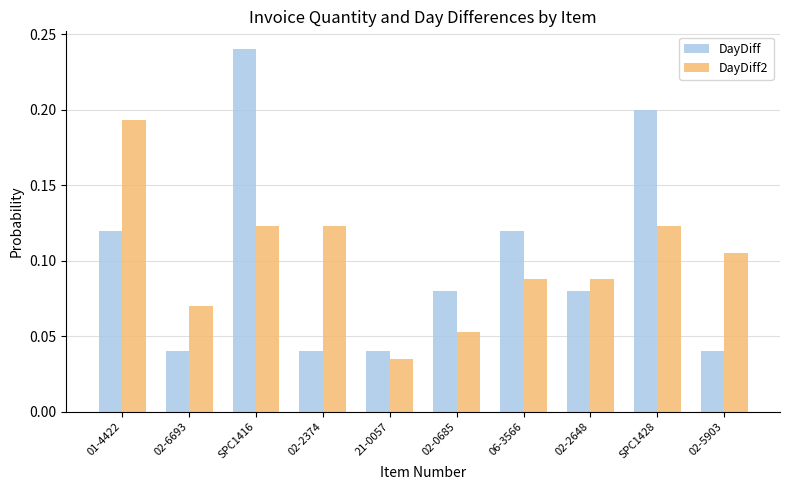

Is the value of DayDiff at 06-3566 greater than the value of DayDiff2 at 02-6693?

Yes